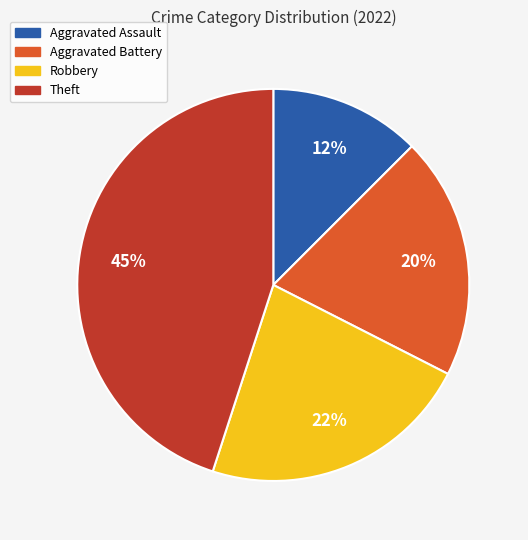

How many segments does this pie chart have?

4